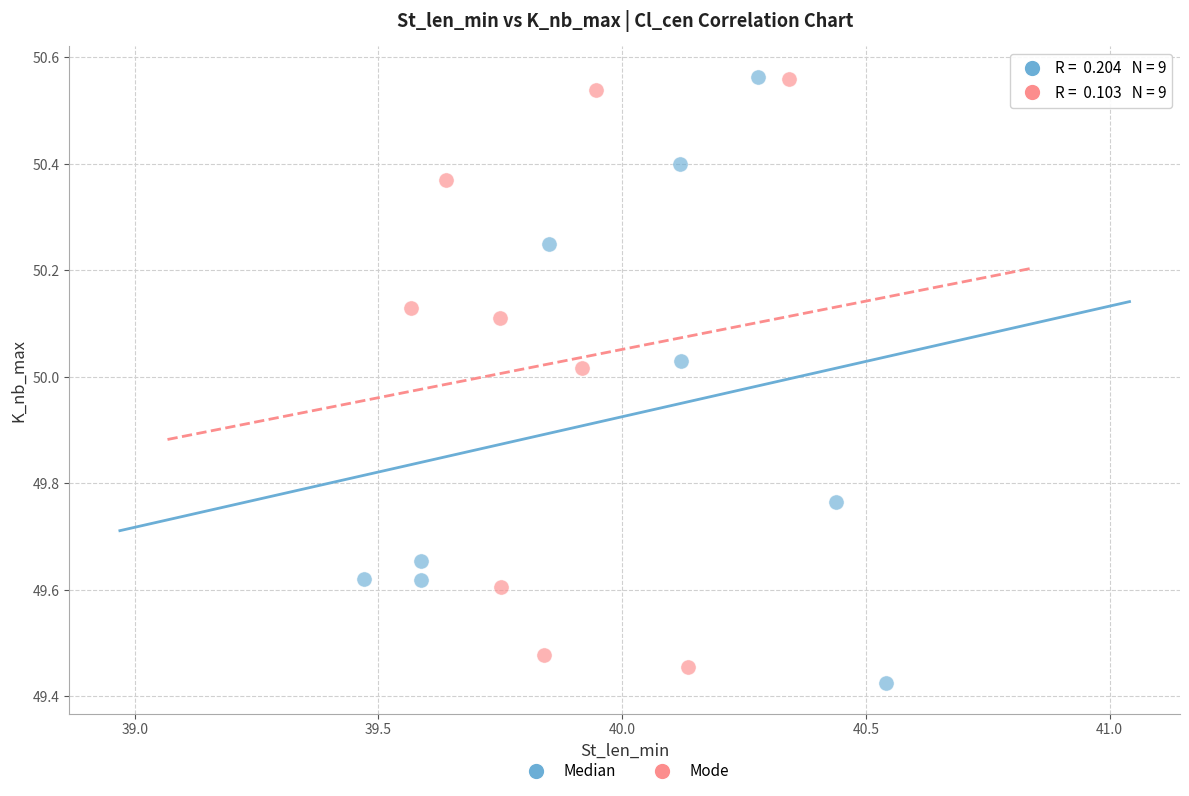

What are all the series names shown in the legend?

Median, Mode